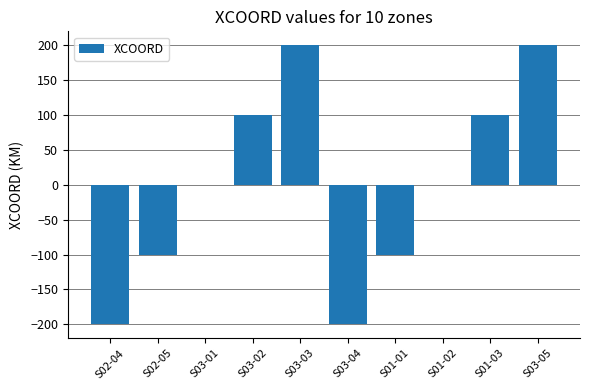

Count the number of data series in this chart.

1